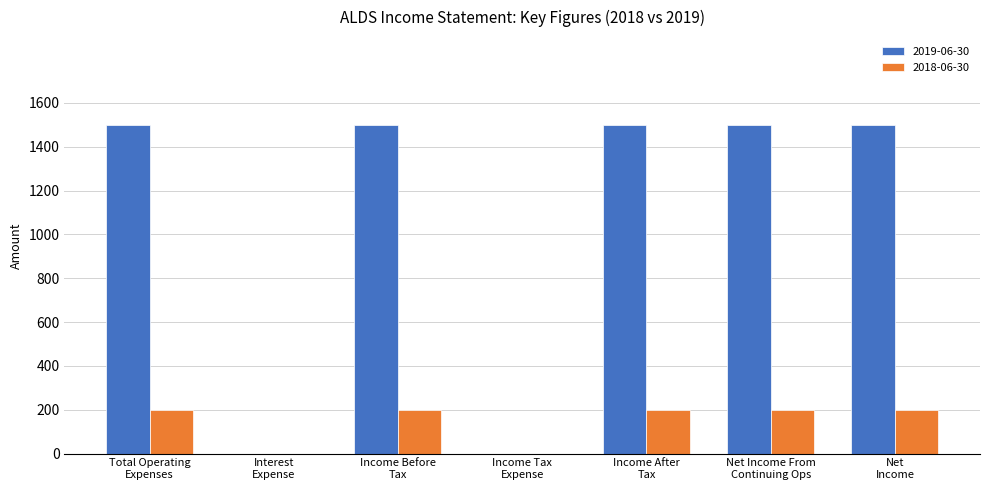

Count the number of data series in this chart.

2